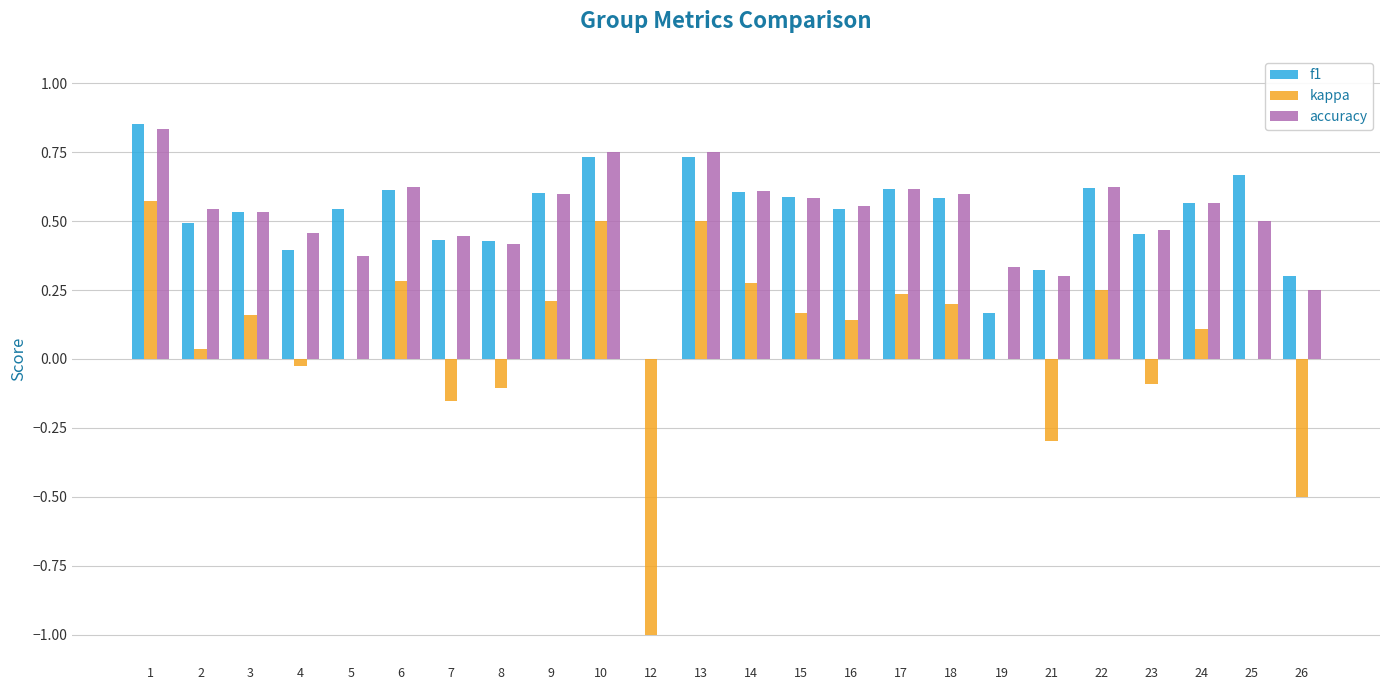

Is it true that accuracy equals 0.6 at 16?

True